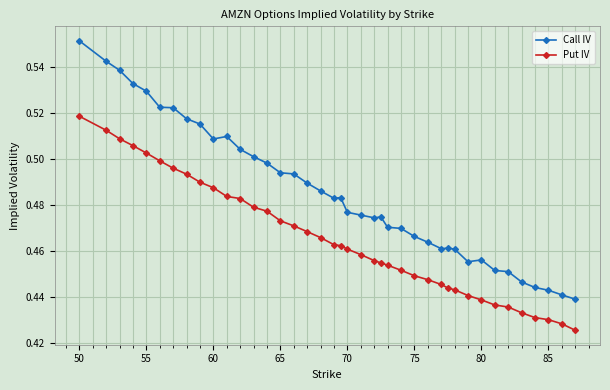

How many lines are shown in the chart?

2